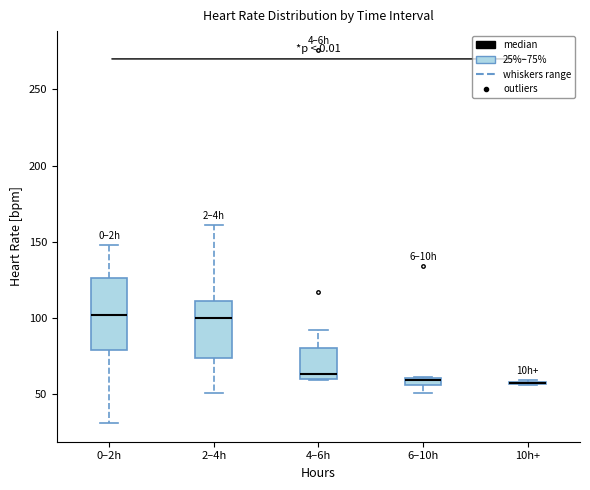

Comparing the boxes themselves (not the whiskers), which one is the tallest?

0–2h